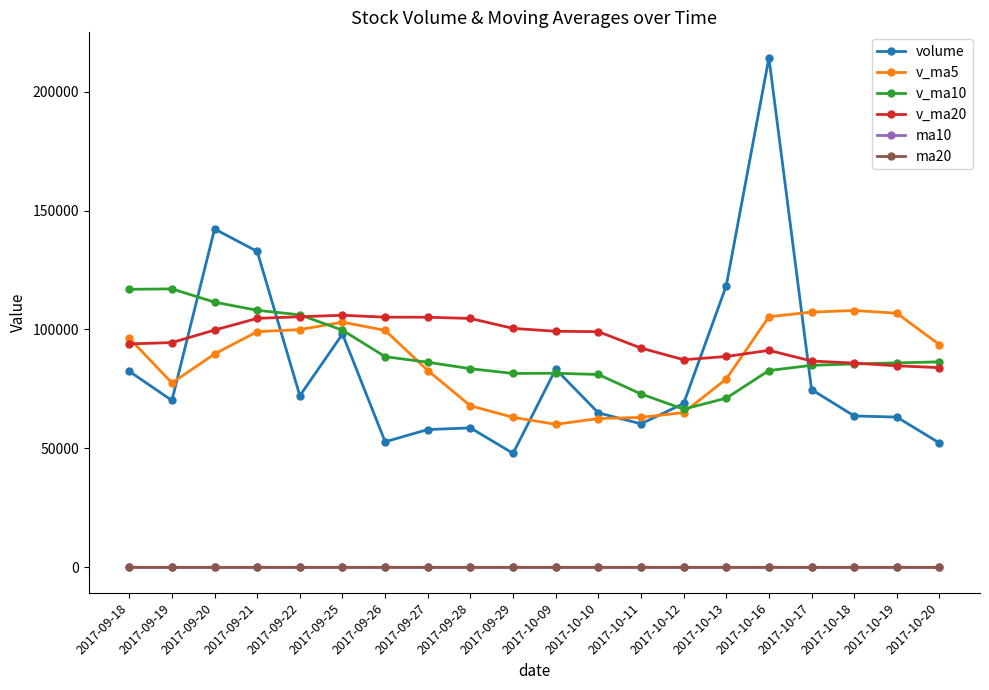

True or false: volume has more than 2 interior local peaks.

True